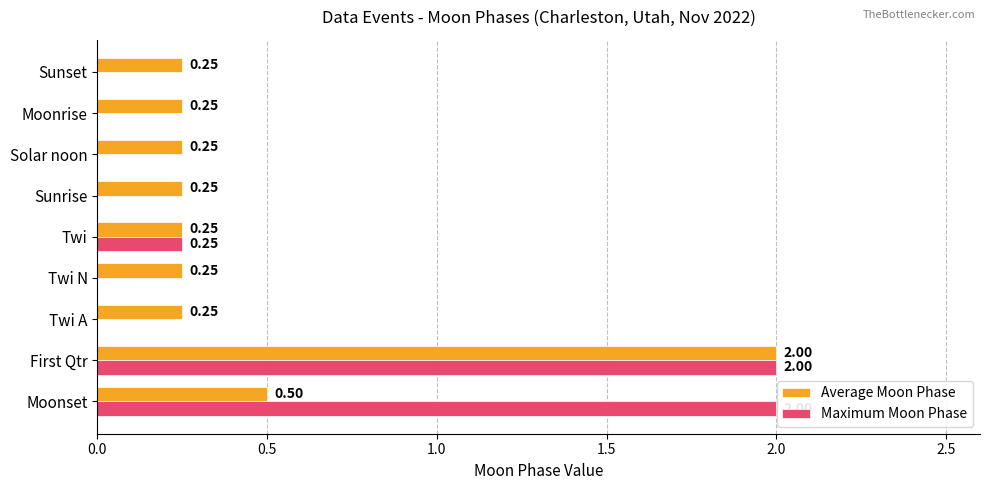

At which category is the sum across all series the highest?

First Qtr